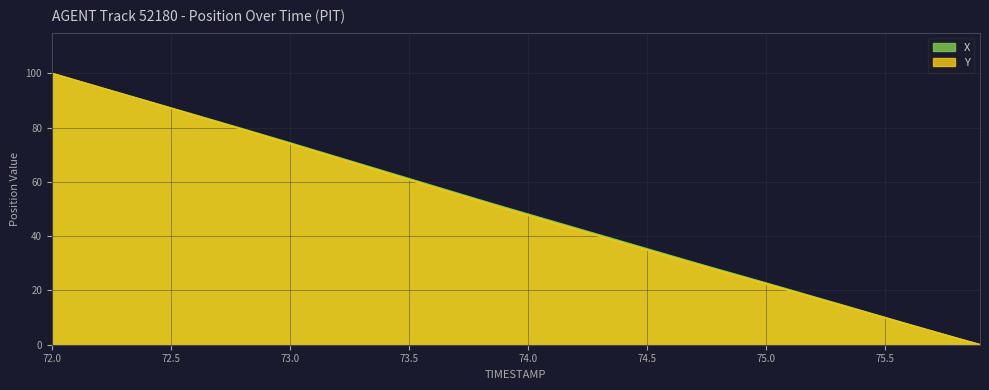

True or false: Y and X cross at least once.

False